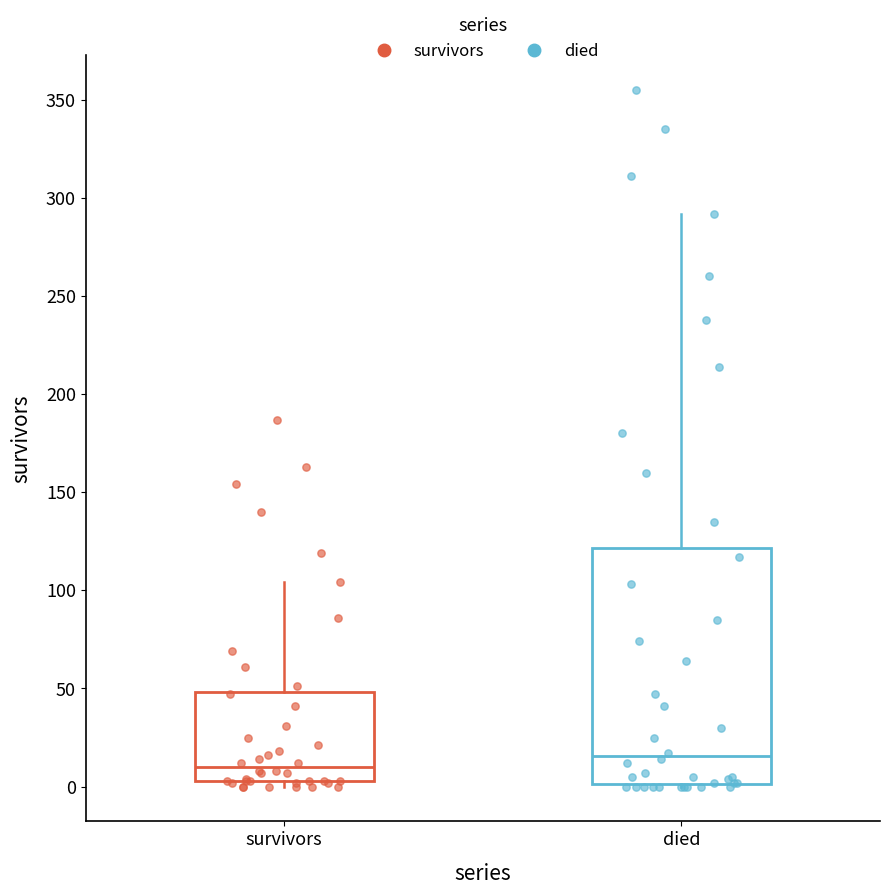

Reading left to right, read every box against the y-axis: the position of its median line, the range the box covers, and the ends of its whiskers. The values are not printed on the chart, so give them approximately, as read against the axis.

survivors: median 10, box 5 to 50, whiskers 0 to 105
died: median 15, box 0 to 120, whiskers 0 to 290